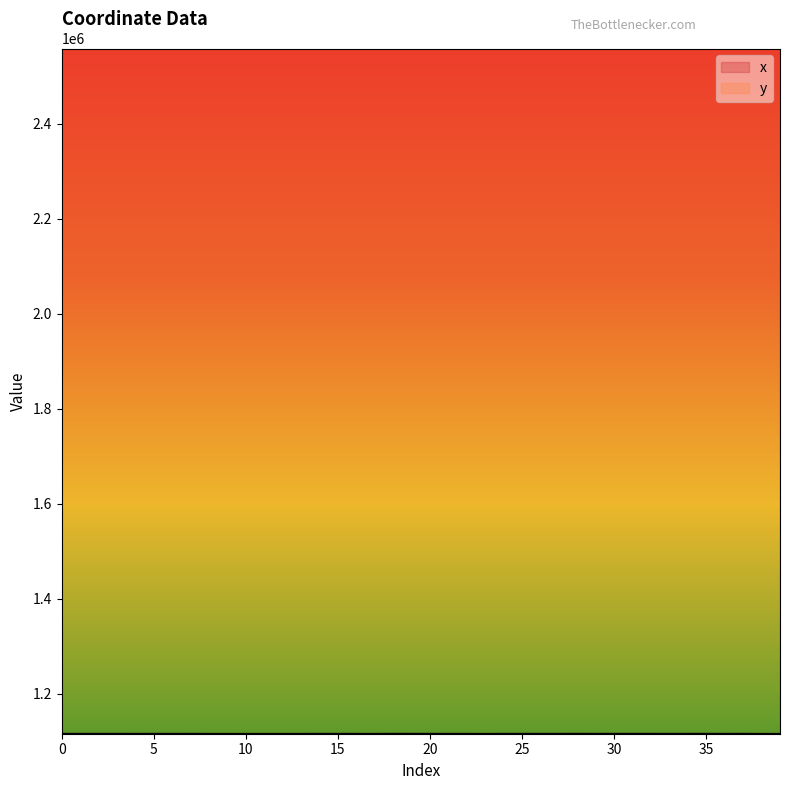

At which label does y reach its peak?

28